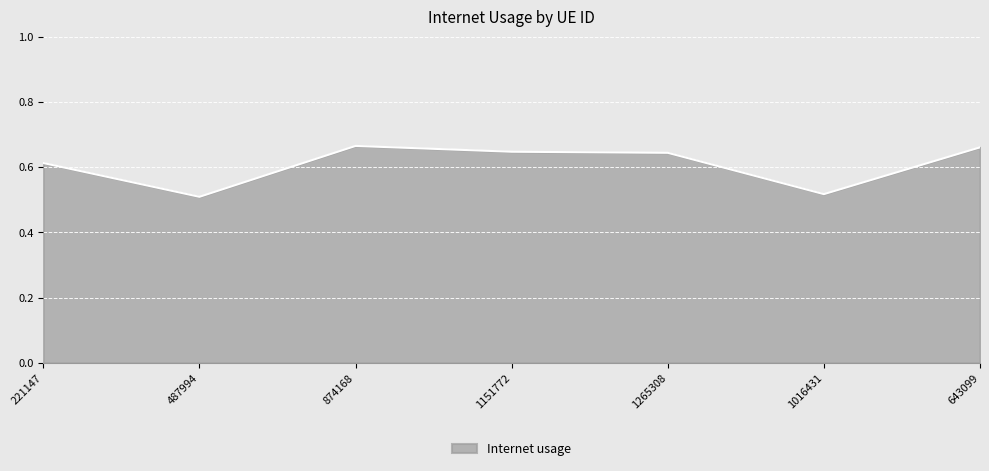

Which has a higher value, 487994 or 874168?

874168